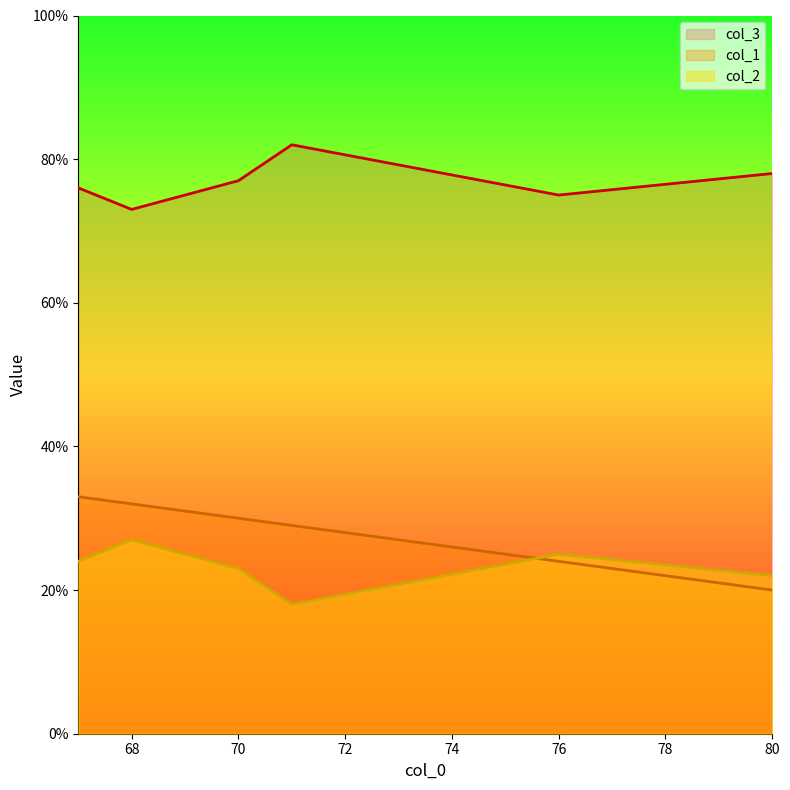

Reading left to right, transcribe all the data shown in this chart.

col_1: 67=33	80=20	76=24	71=29	70=30	68=32
col_2: 67=24	80=22	76=25	71=18	70=23	68=27
col_3: 67=76	80=78	76=75	71=82	70=77	68=73